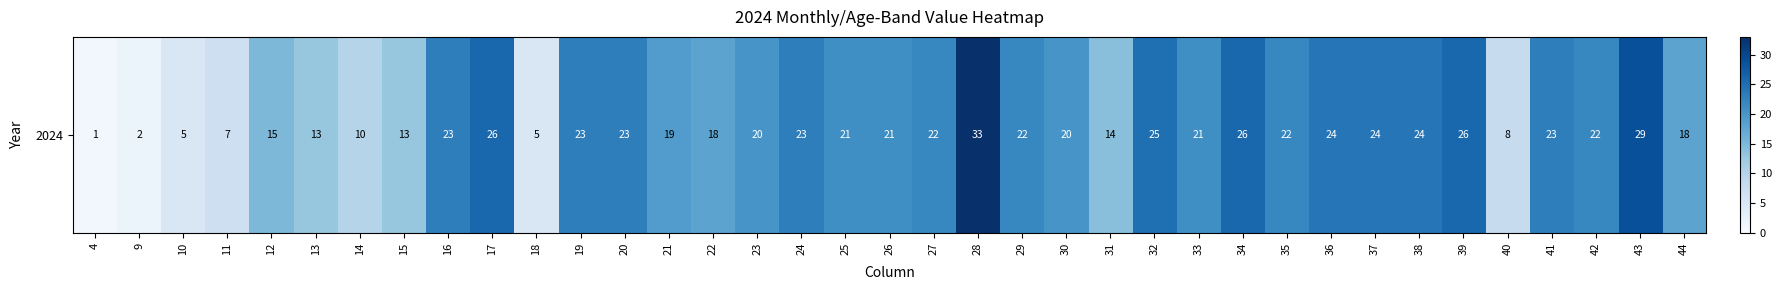

Rank the categories by value from highest to lowest.

28, 43, 17, 34, 39, 32, 36, 37, 38, 16, 19, 20, 24, 41, 27, 29, 35, 42, 25, 26, 33, 23, 30, 21, 22, 44, 12, 31, 13, 15, 14, 40, 11, 10, 18, 9, 4